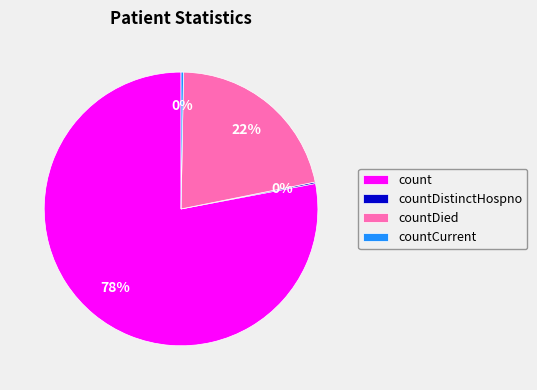

Which has a higher value, countDied or countCurrent?

countDied